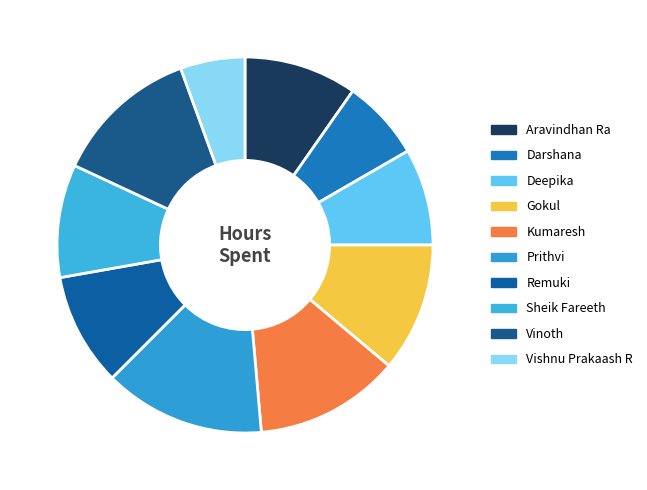

Which category has the biggest portion of the pie?

Prithvi